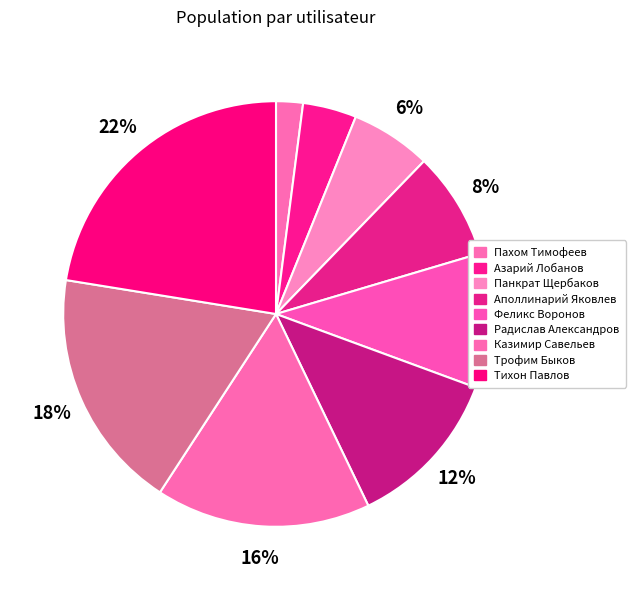

Does Тихон Павлов account for over 50% of the chart?

No